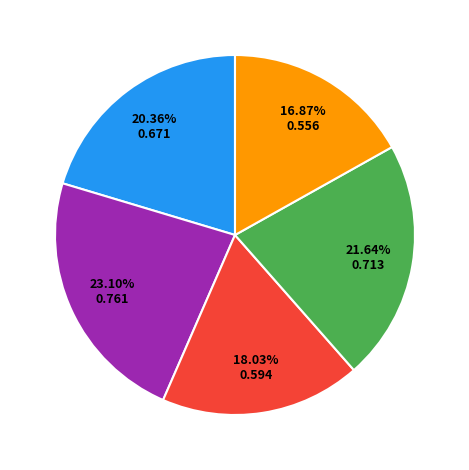

Is there a majority slice in this chart?

No